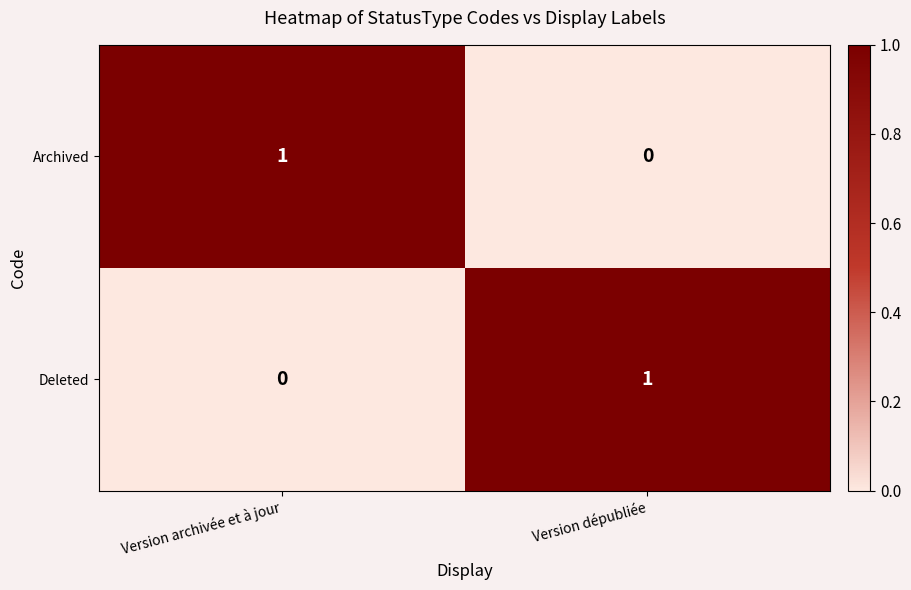

The value of Archived at Version dépubliée is 1. True or false?

False